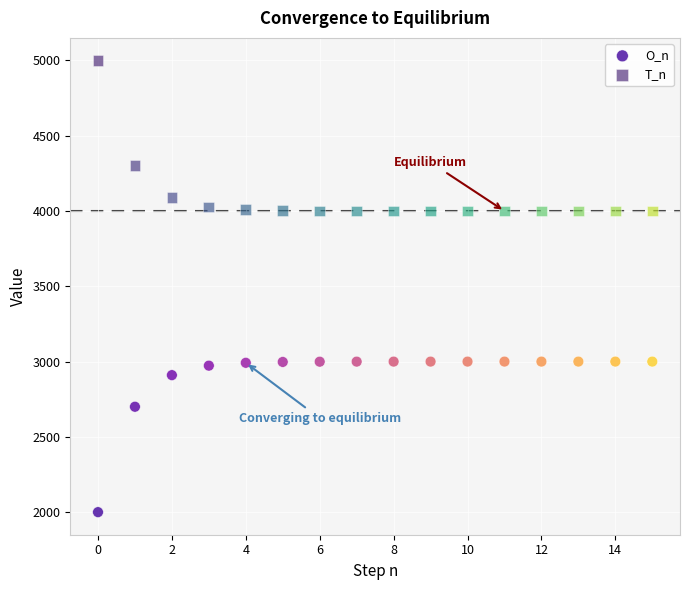

Which series contains the highest Y value?

T_n